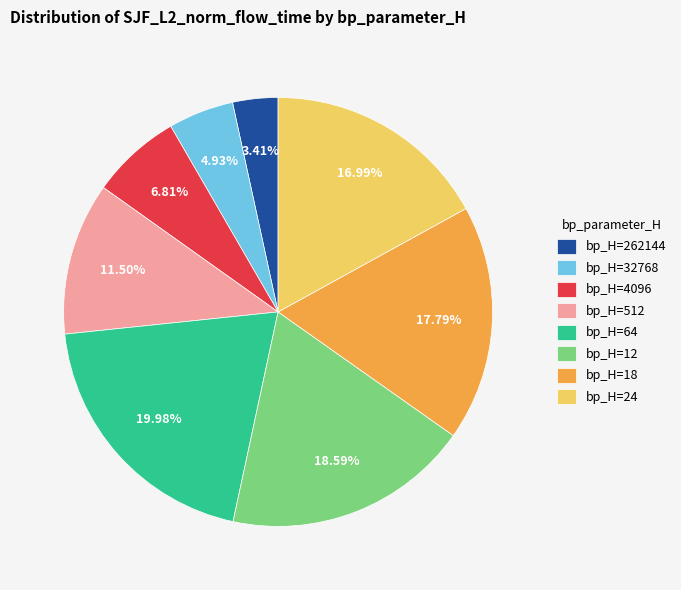

Is there a majority slice in this chart?

No